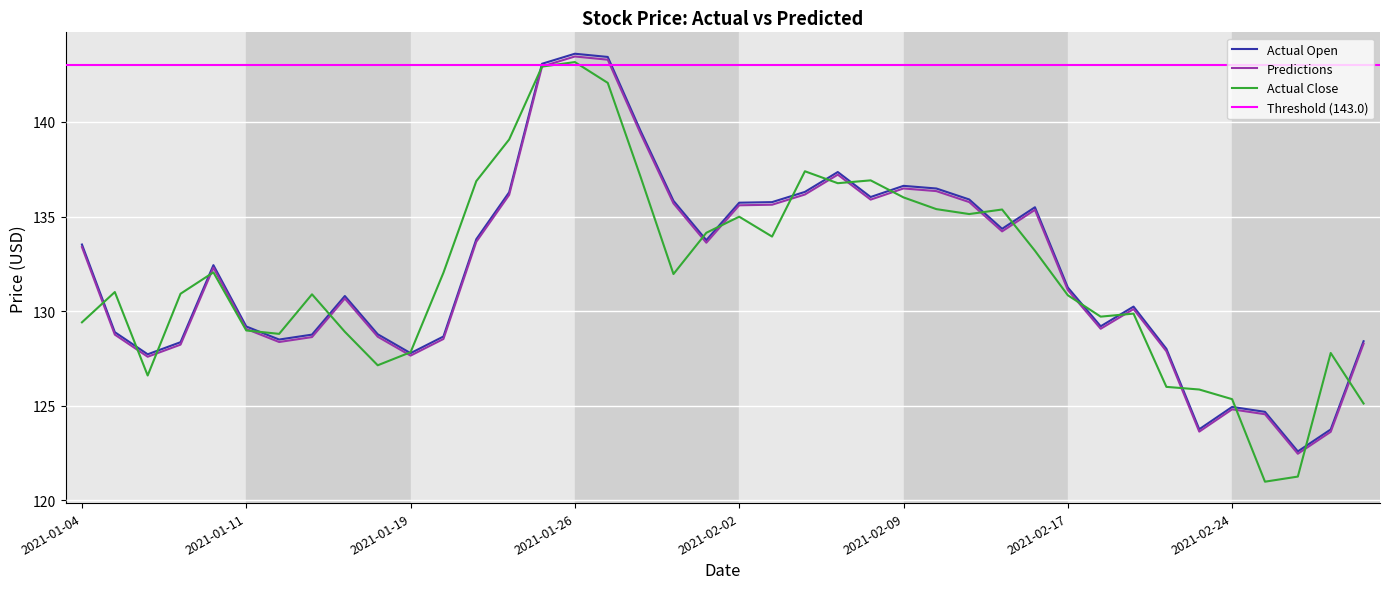

At how many categories does at least one series exceed 127?

36